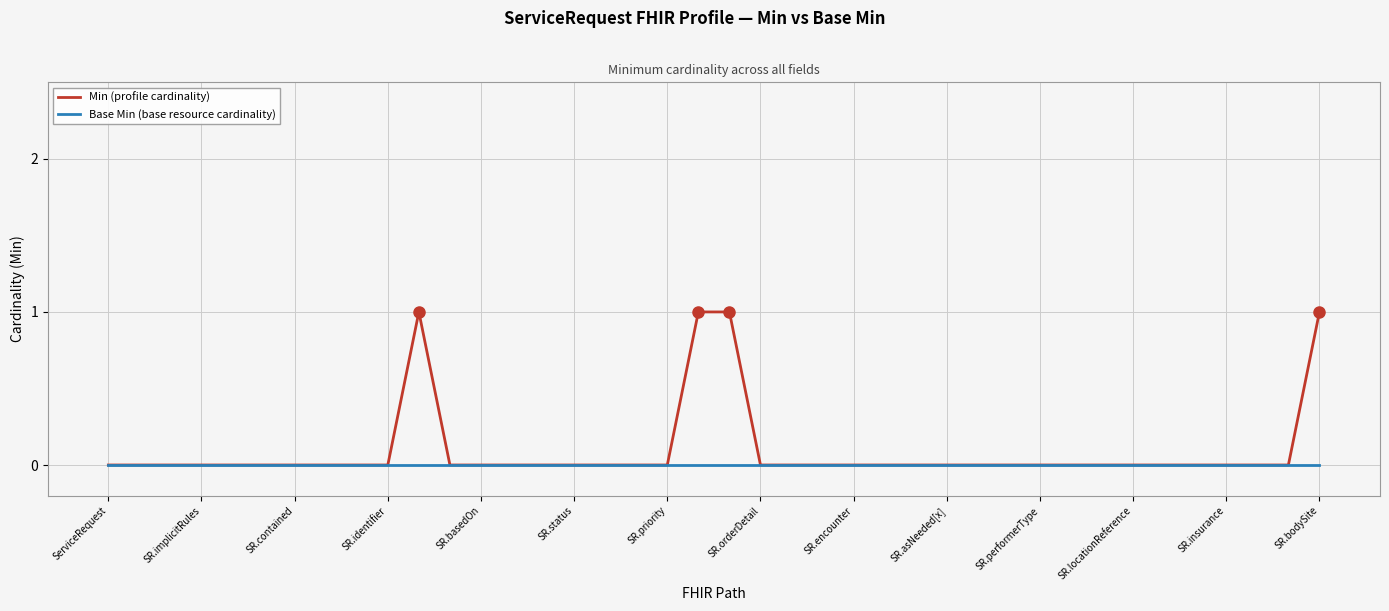

List the series in order of their peak value, highest first.

Min (profile cardinality), Base Min (base resource cardinality)